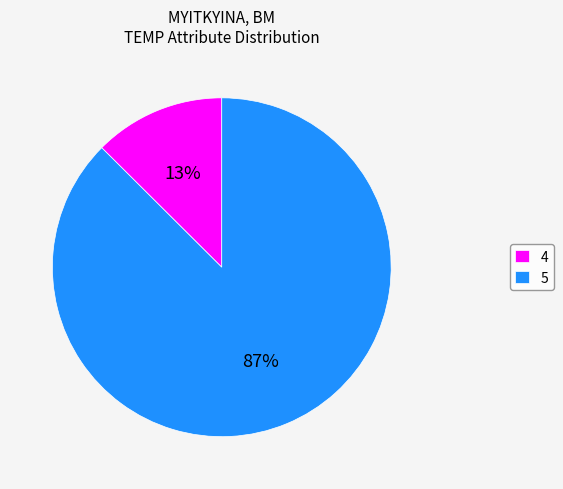

Is it true that 5 is 61% of the pie?

False